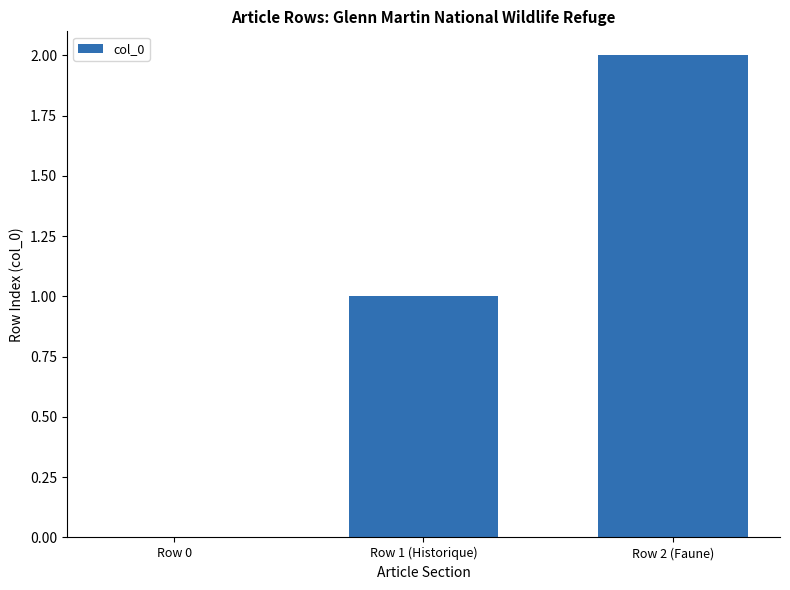

How many series are shown in this chart?

1